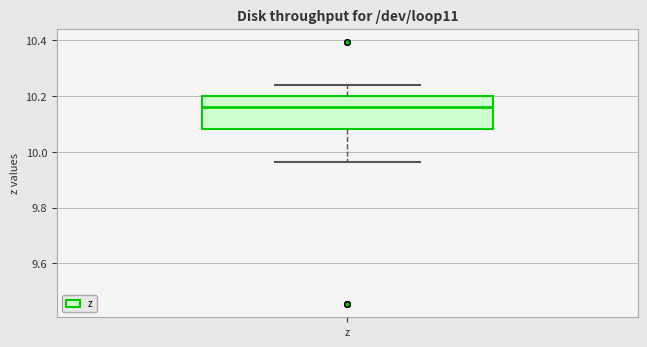

Transcribe this box plot: give where the median line is, the range the box spans, and where the two whiskers end, as read against the y-axis. The values are not printed on the chart, so give them approximately, as read against the axis.

median 10.16, box 10.08 to 10.20, whiskers 9.96 to 10.24